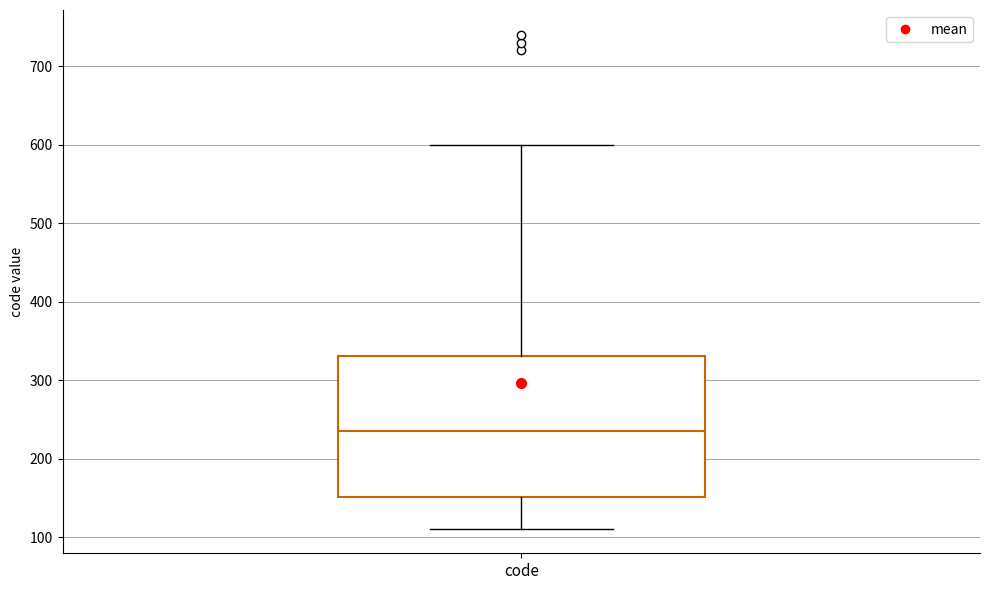

Read this box plot against the y-axis: the position of the median line, the range covered by the box, and the ends of both whiskers. The values are not printed on the chart, so give them approximately, as read against the axis.

median 240, box 150 to 330, whiskers 110 to 600